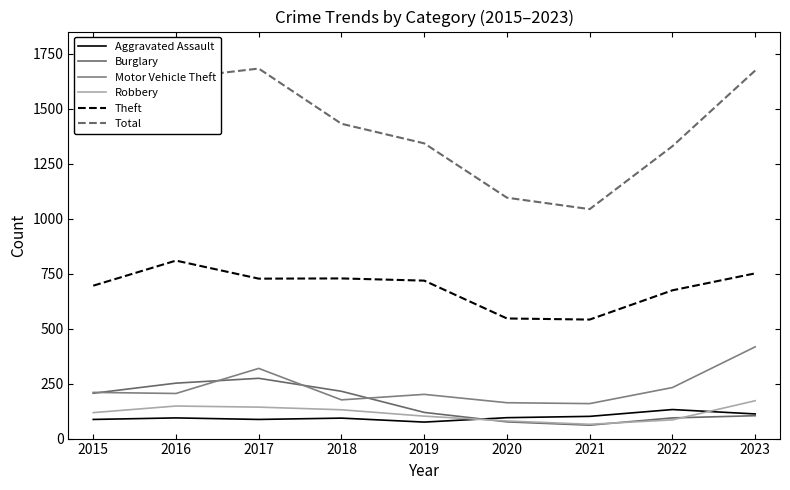

Reading left to right, list all the values displayed in this chart.

Aggravated Assault: 87	94	87	93	75	95	101	132	112
Burglary: 206	252	274	215	119	76	61	94	104
Motor Vehicle Theft: 210	205	319	176	201	163	159	232	417
Robbery: 118	148	143	131	102	80	65	85	172
Theft: 695	809	727	728	718	546	541	674	751
Total: 1454	1638	1682	1431	1342	1095	1043	1329	1673